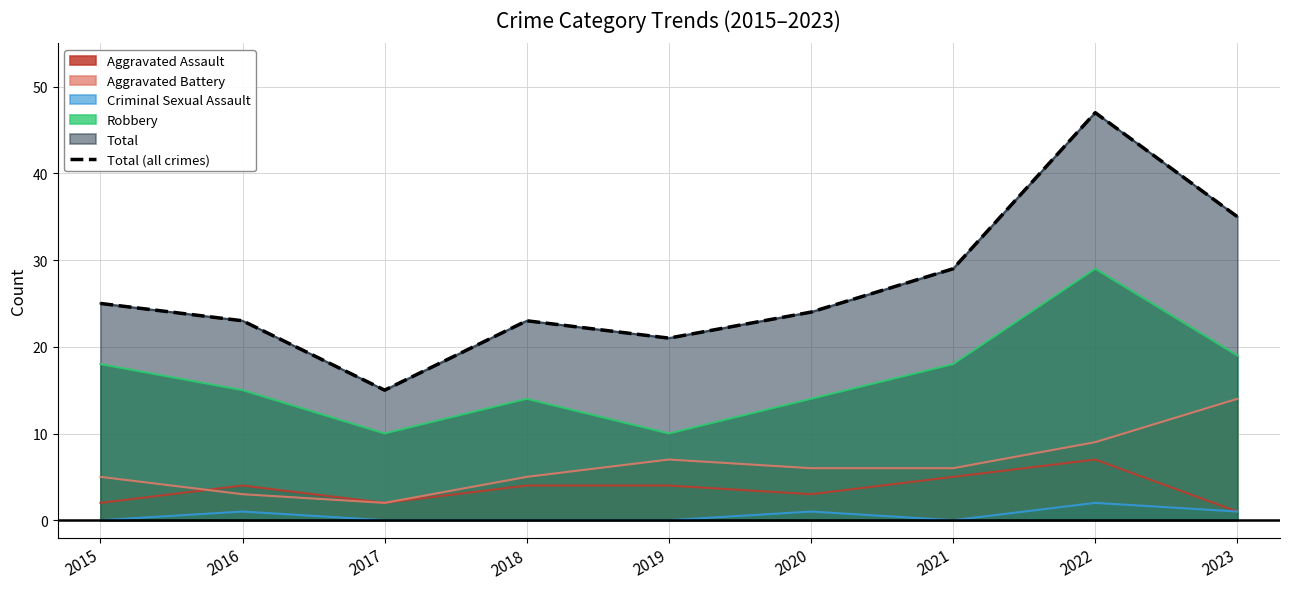

What is the sum of all values?

242